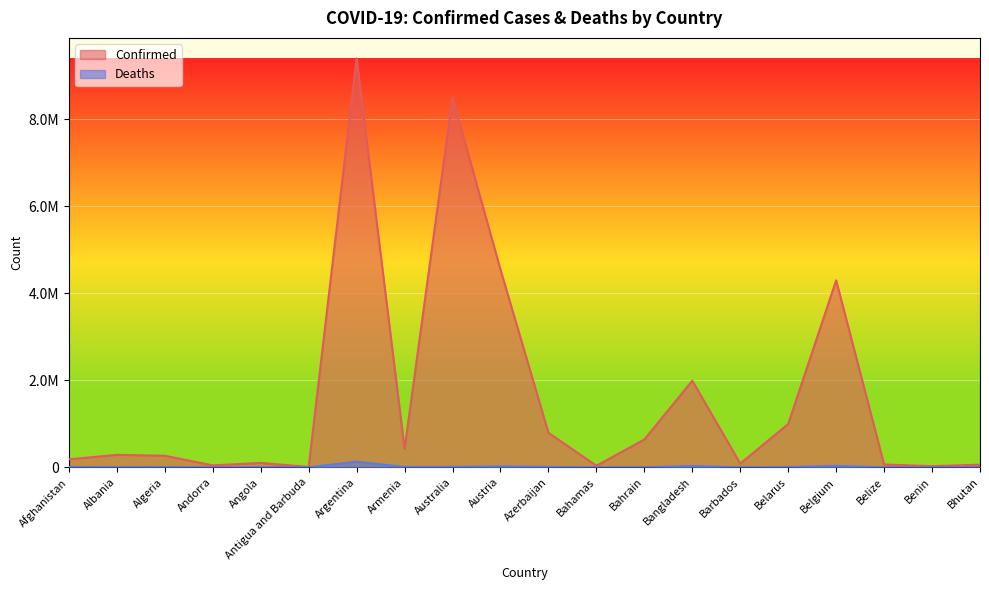

What is the value of the Deaths point at the 16th from the left?

7118